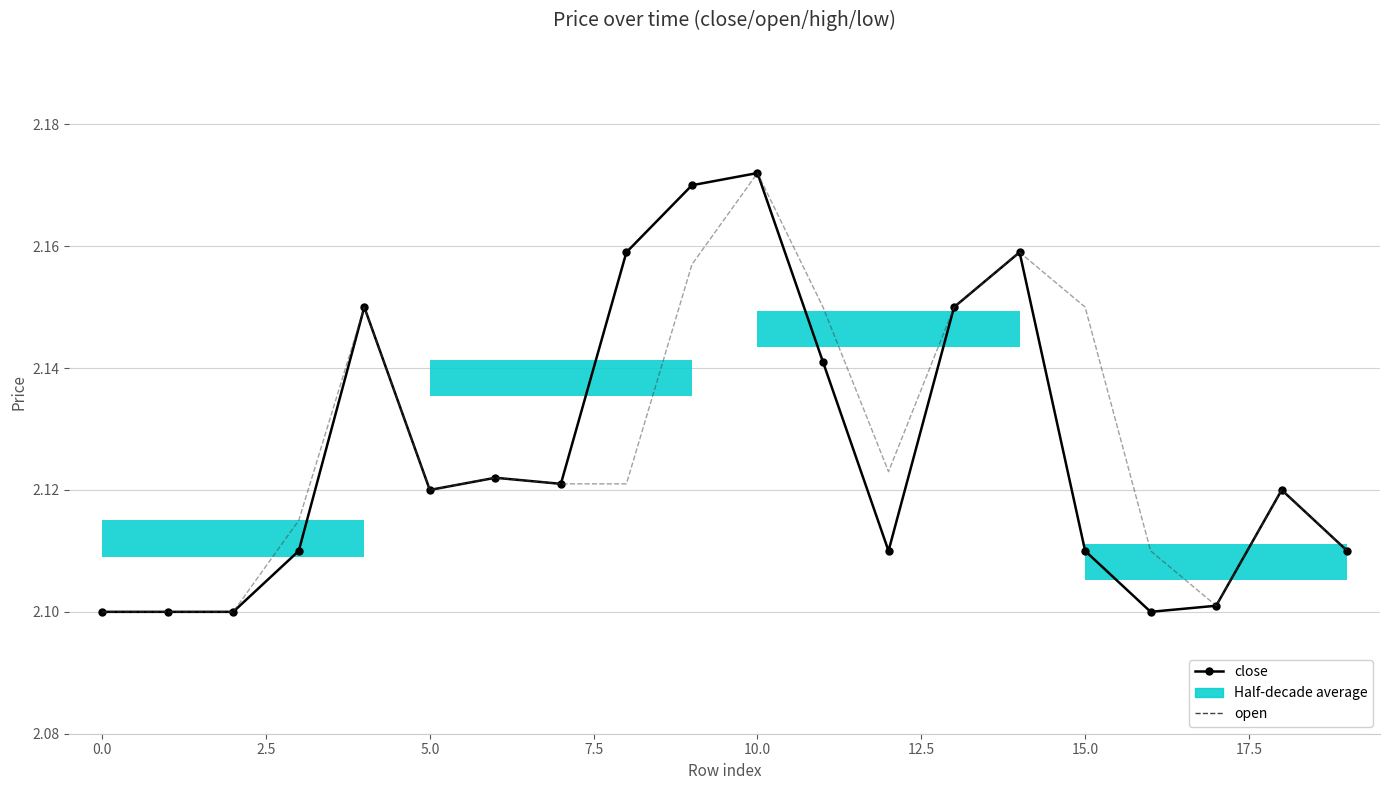

How many interior local valleys does the open series have?

3